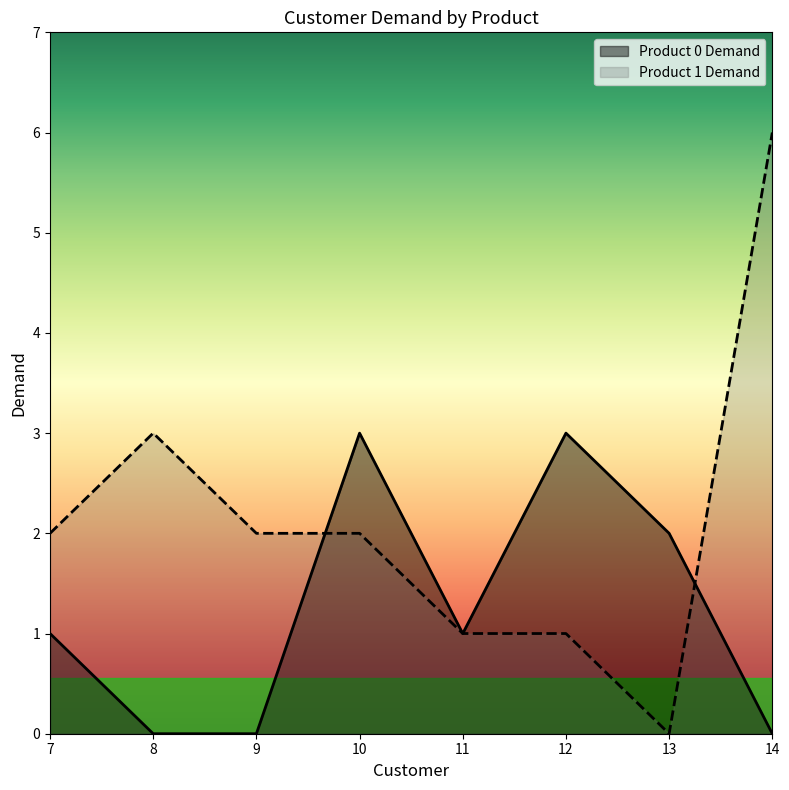

Where is the first local maximum for Product 1 Demand?

8